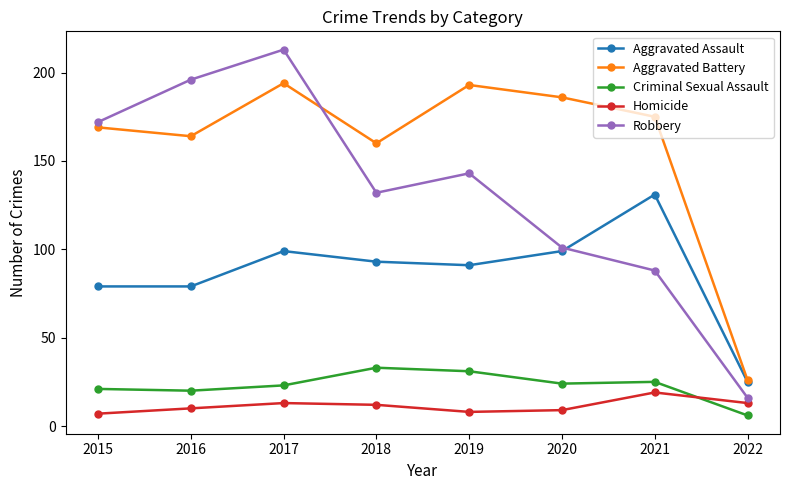

The value of Aggravated Assault at 2019 is 28. True or false?

False